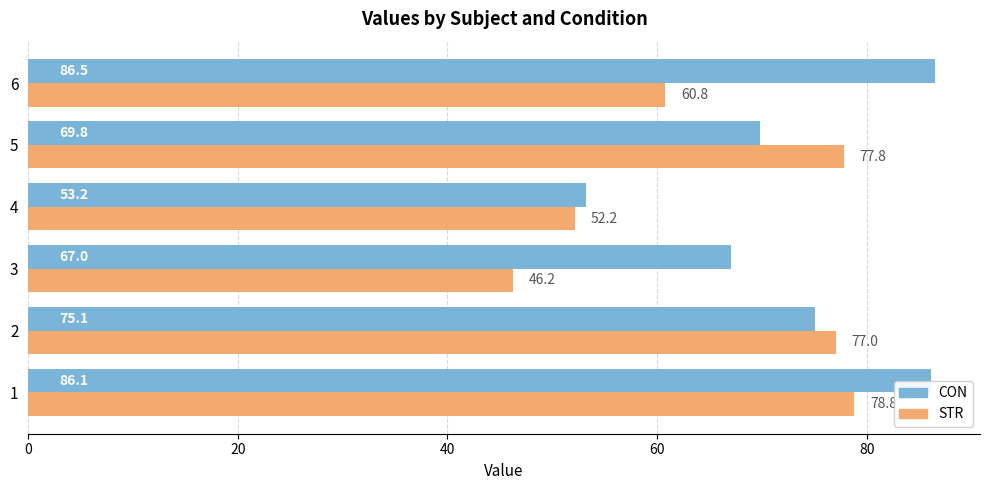

What is the minimum value for STR?

46.2